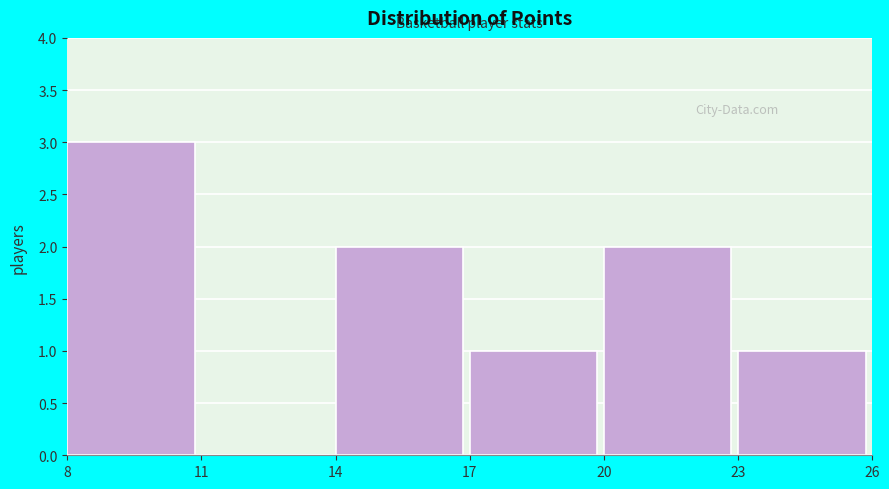

Reading left to right, list every bar in this chart as the range it spans on the x-axis followed by its height. The values are not printed on the chart, so give them approximately, as read against the axis.

8 to 11: 3
11 to 14: 0
14 to 17: 2
17 to 20: 1
20 to 23: 2
23 to 26: 1